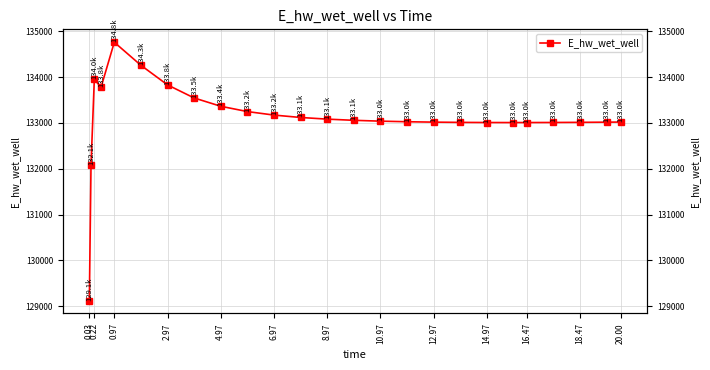

Count the number of categories in the chart.

25